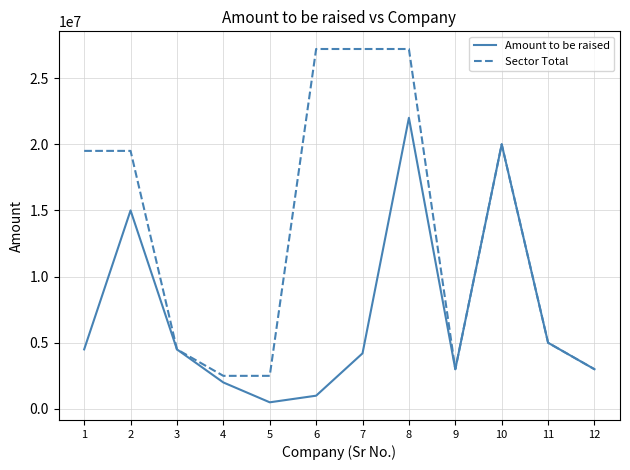

What is the total value across all series at 2?

34500000